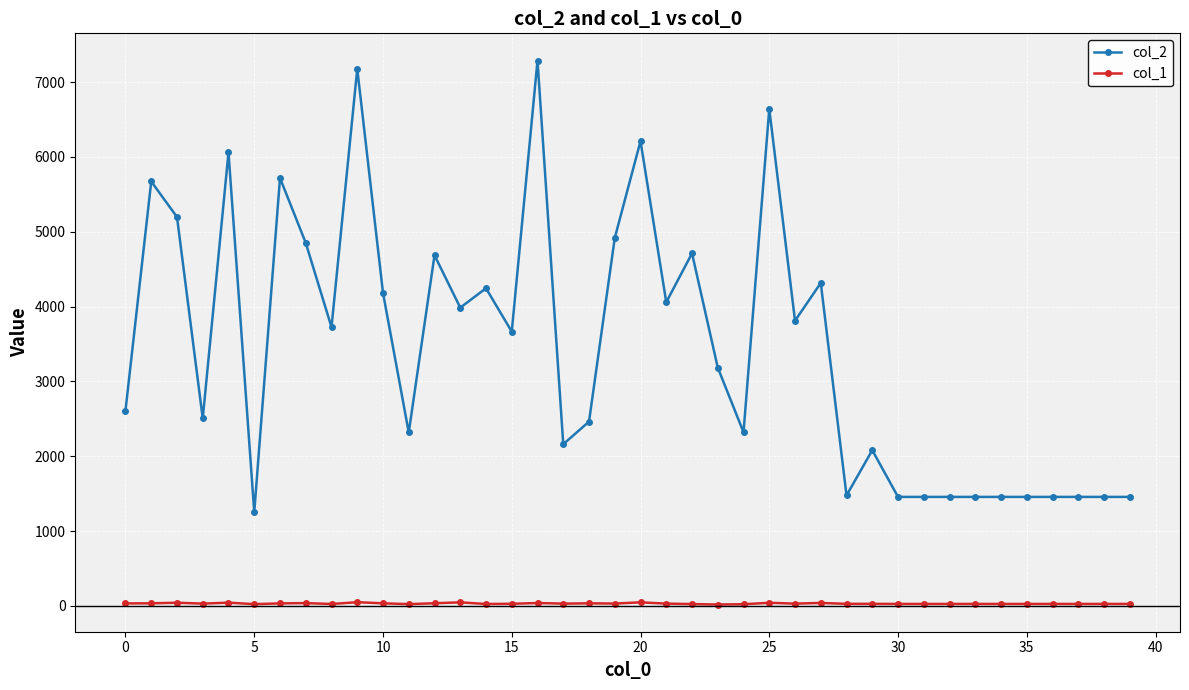

True or false: col_2 and col_1 intersect in this chart.

False